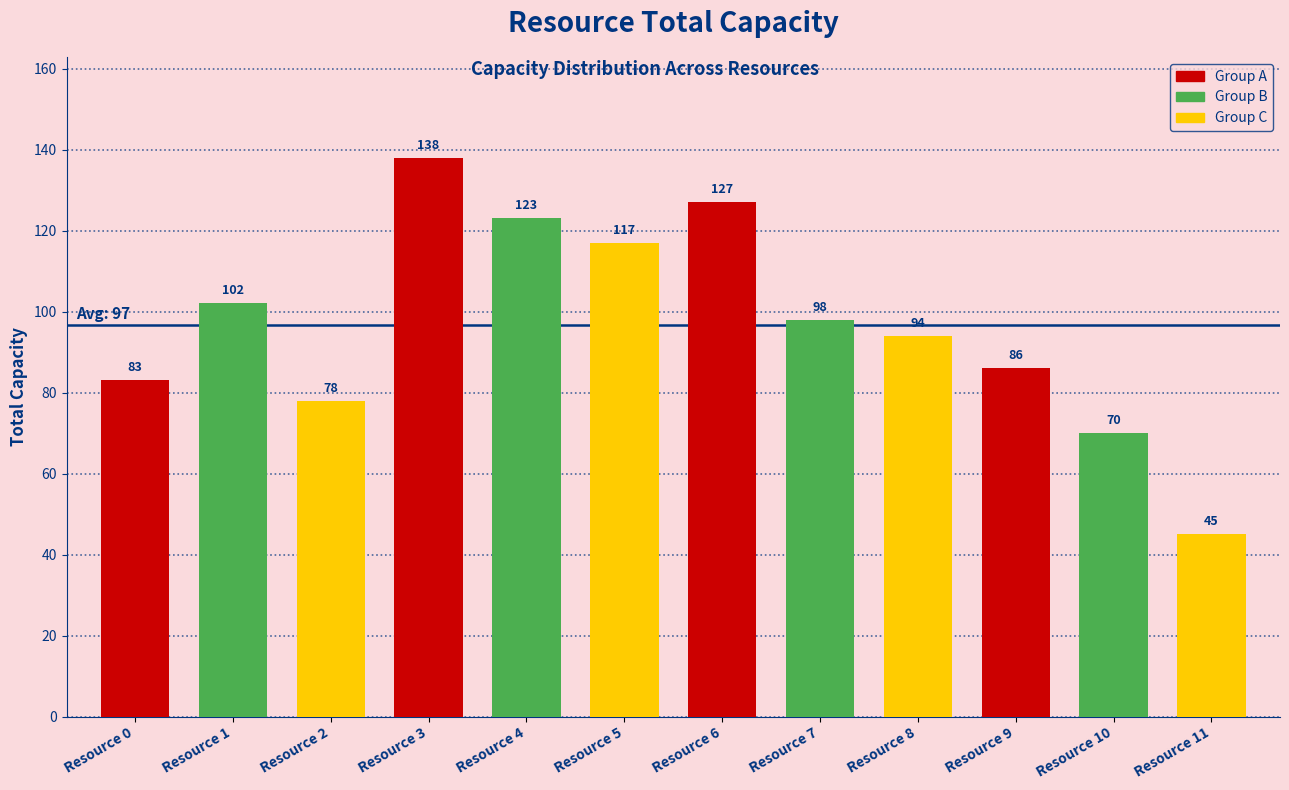

Reading right to left, what are all the values shown in this chart?

45	70	86	94	98	127	117	123	138	78	102	83